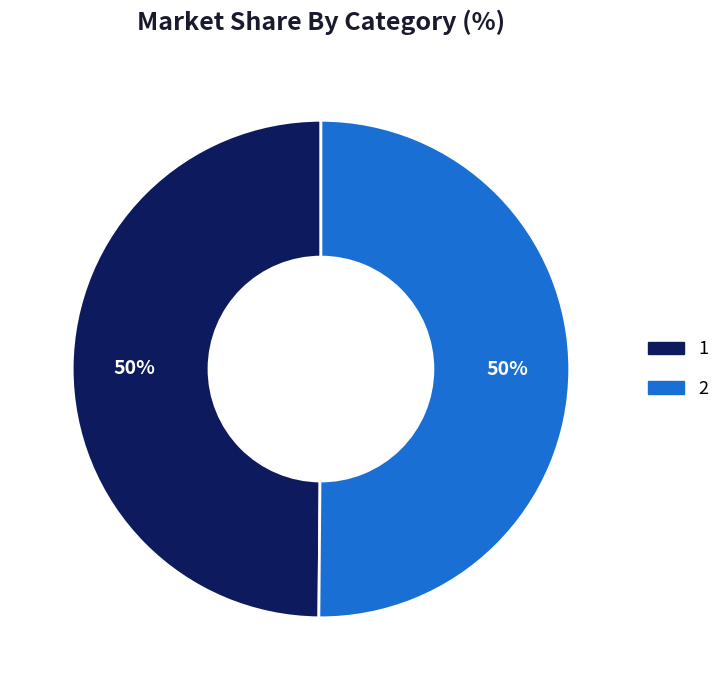

Do 1 and 2 together represent more than half of the pie?

Yes